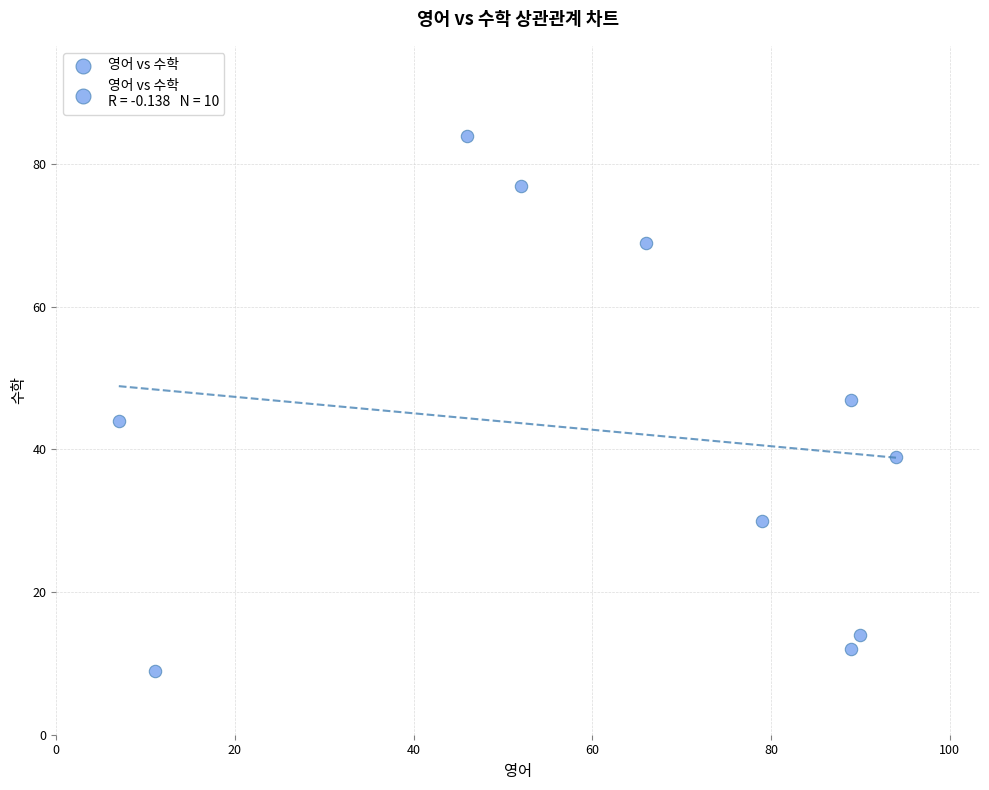

What Y value in the scatter plot is closest to 46?

47